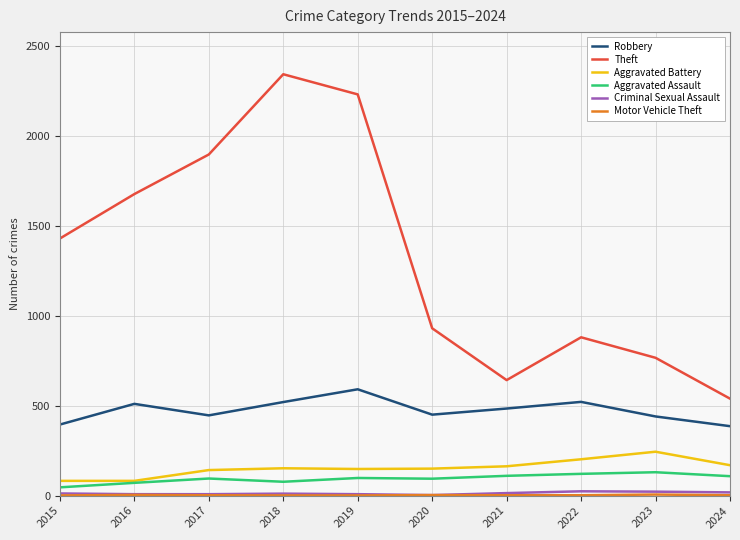

True or false: Aggravated Battery and Theft intersect in this chart.

False